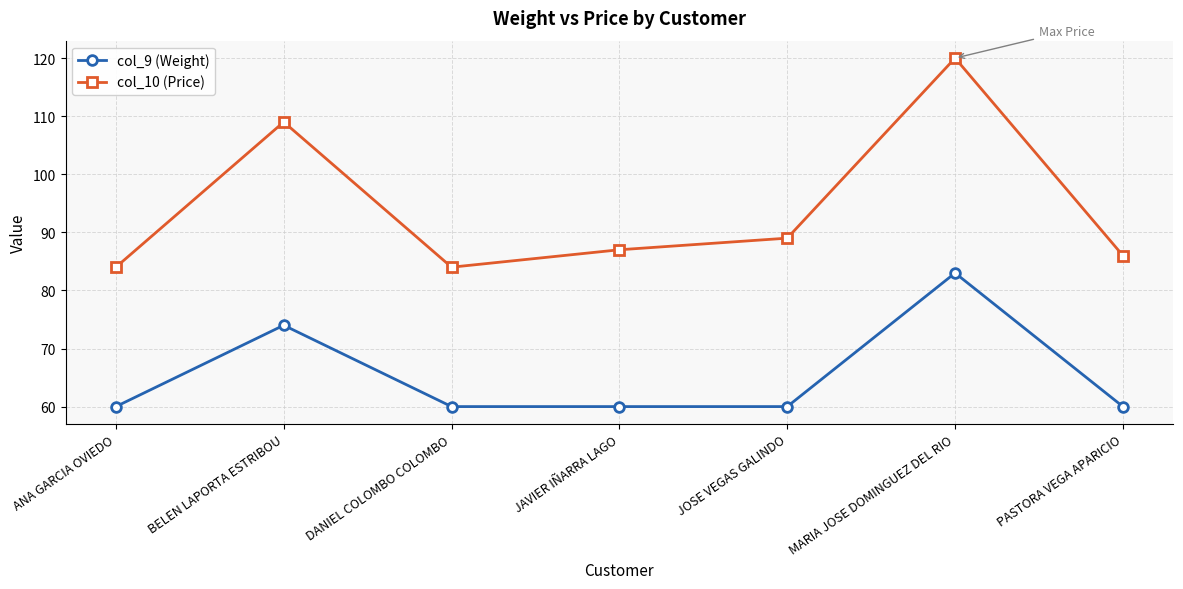

What position from the right is BELEN LAPORTA ESTRIBOU?

6